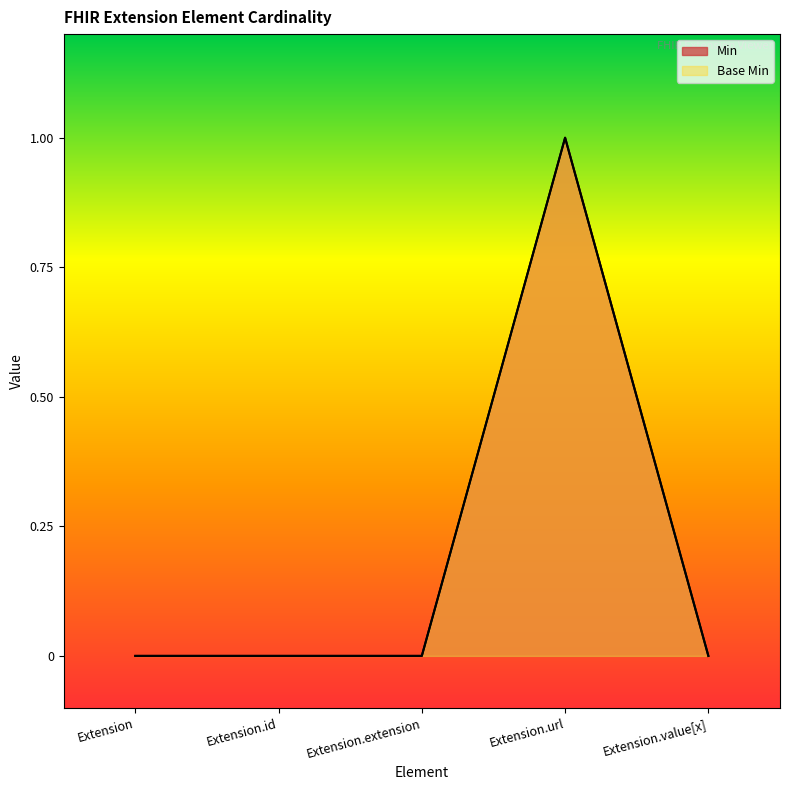

At which category is the sum across all series the highest?

Extension.url